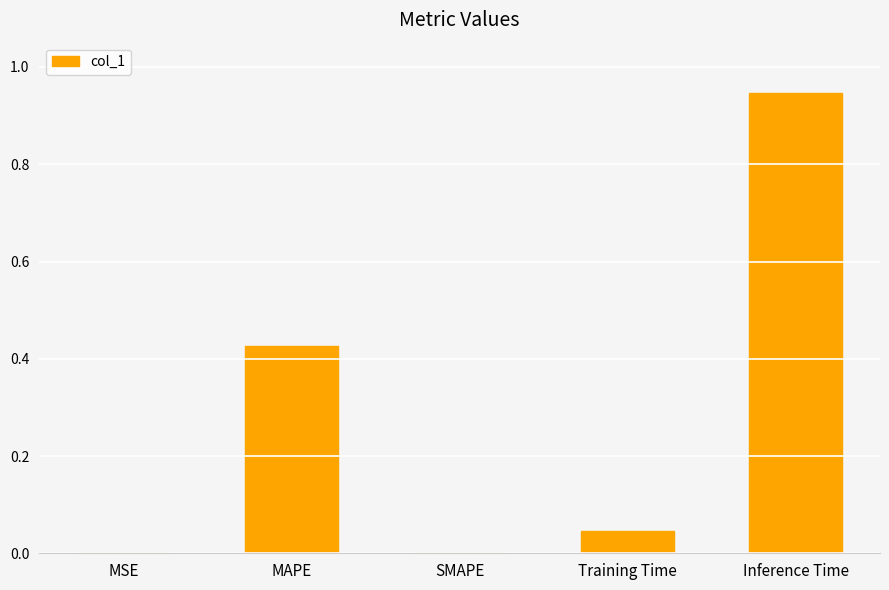

What is the sum of all values?

1.4